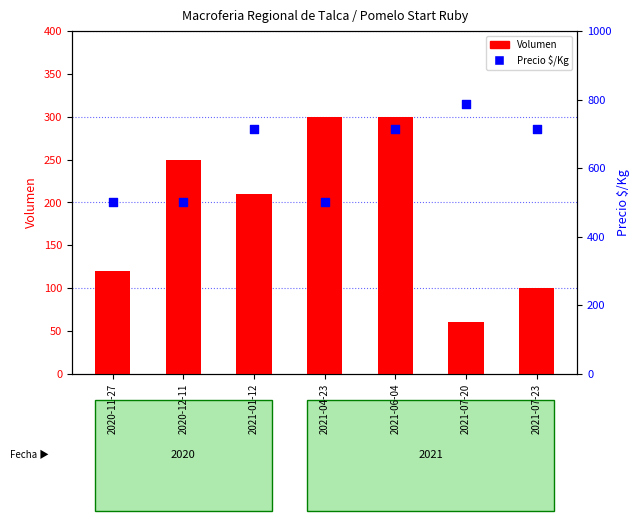

At which category is the sum across all series the highest?

2021-06-04